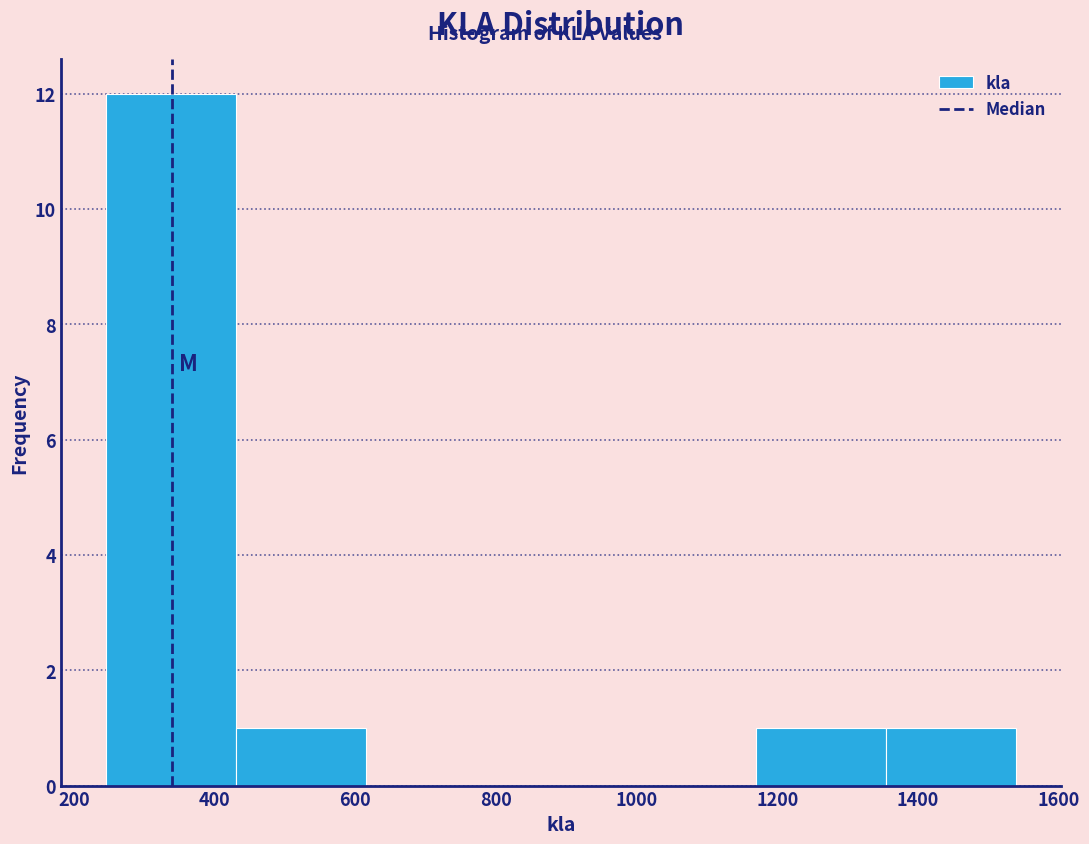

Reading left to right, transcribe this chart: for each bar, give the range it covers on the x-axis and its height. Neither the bar edges nor the heights are printed on the chart, so give them approximately, as read against the axes.

240 to 440: 12
440 to 620: 1
620 to 800: 0
800 to 980: 0
980 to 1160: 0
1160 to 1360: 1
1360 to 1540: 1